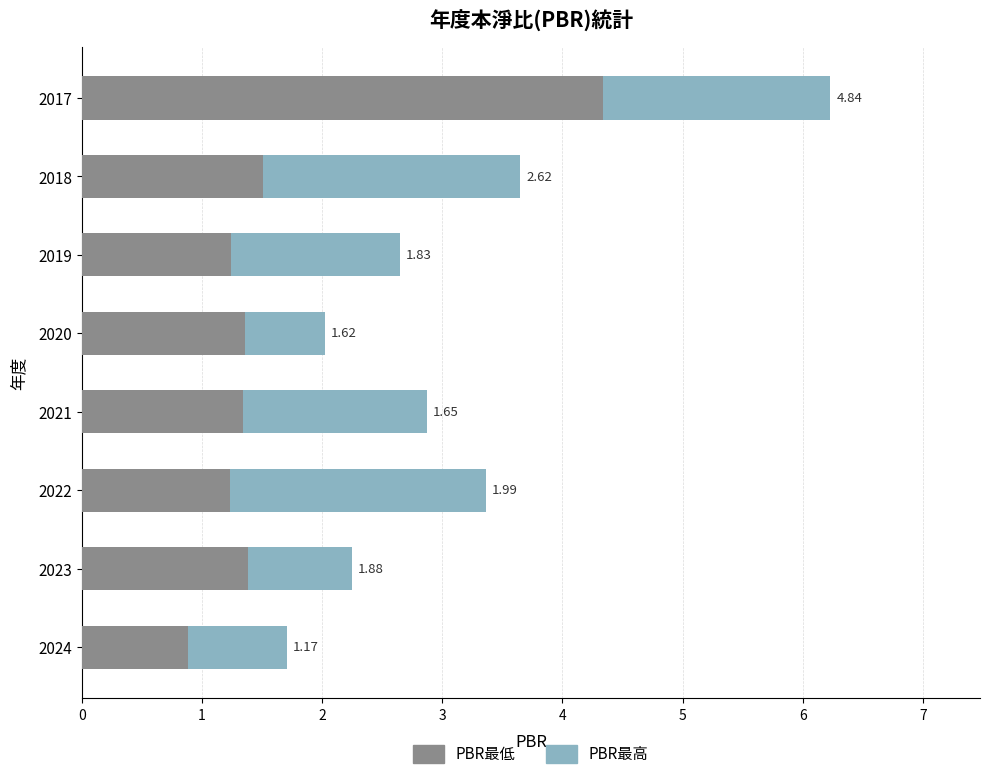

What are all the series names shown in the legend?

PBR最低, PBR最高